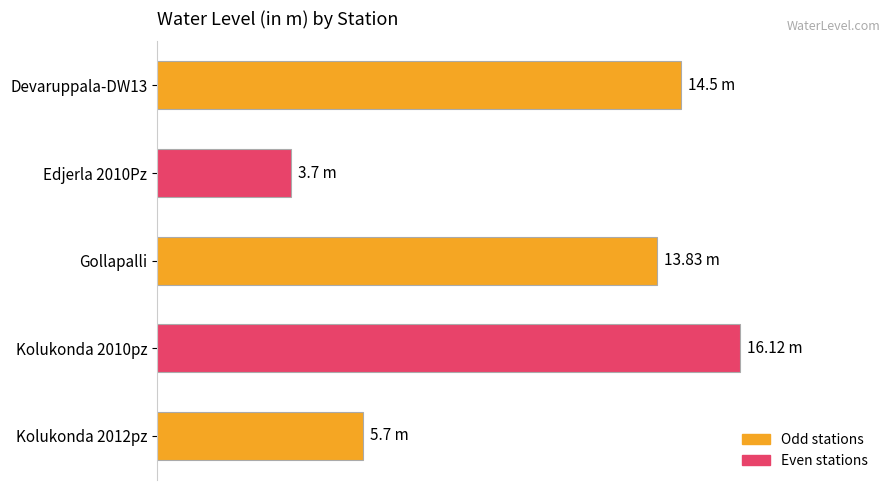

At which category does the chart reach its peak across all series?

Kolukonda 2010pz